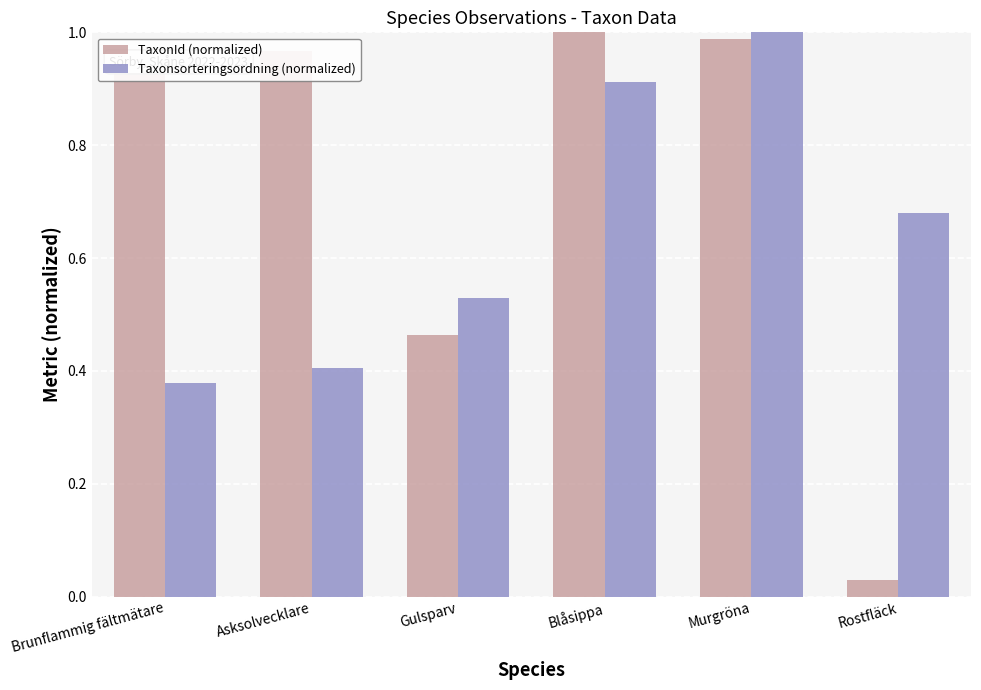

List the series in order of their overall mean, lowest first.

Taxonsorteringsordning (normalized), TaxonId (normalized)